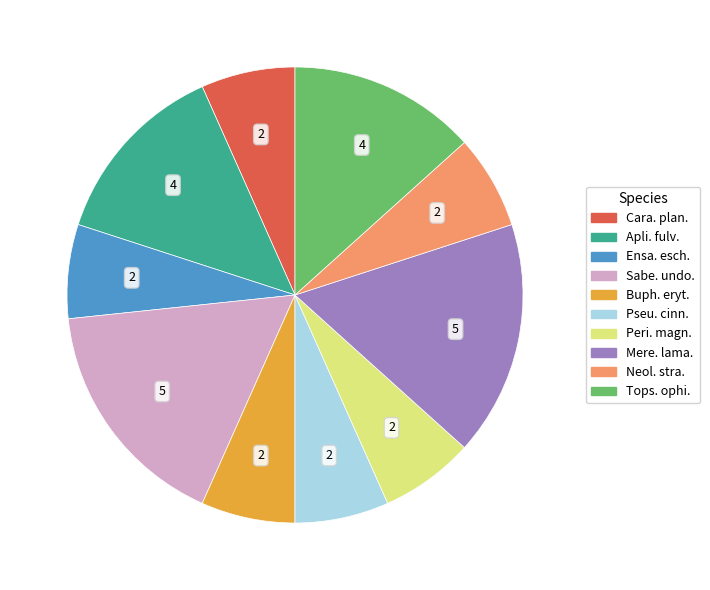

Does any single category account for the majority?

No